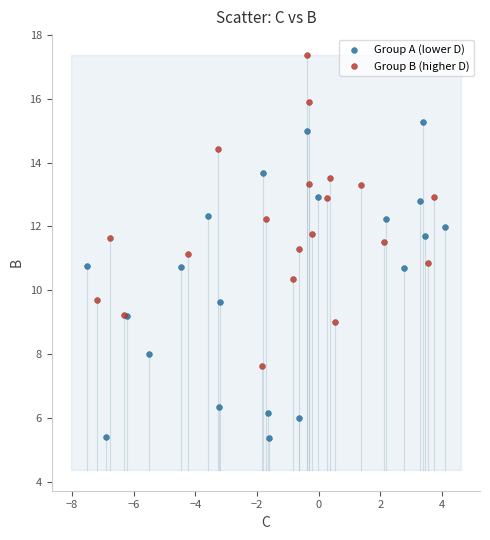

Which series reaches the maximum Y coordinate?

Group B (higher D)